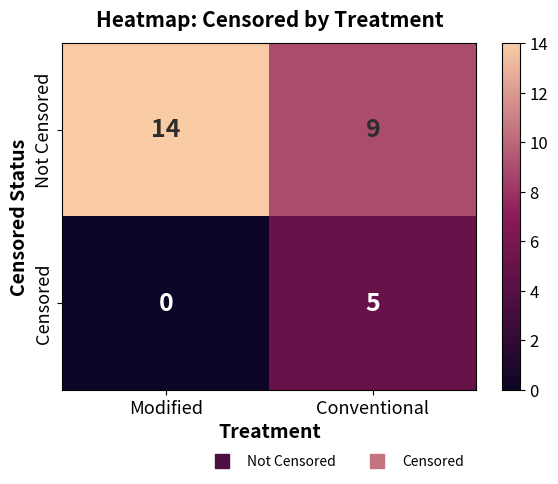

Reading right to left, what are all the values shown in this chart?

Not Censored: 9	14
Censored: 5	0